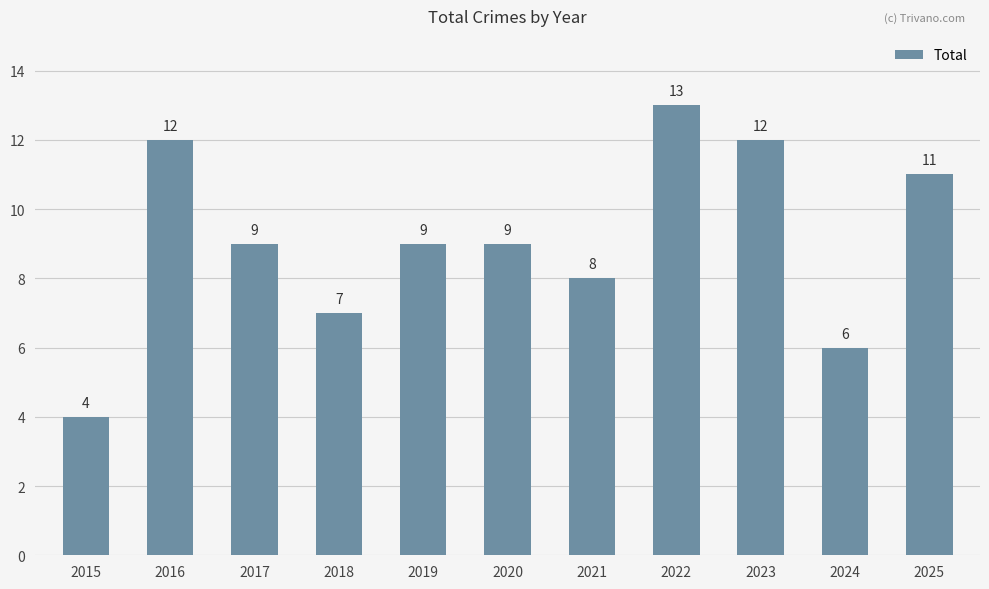

What is the ratio of the value at 2024 to the value at 2015?

1.5